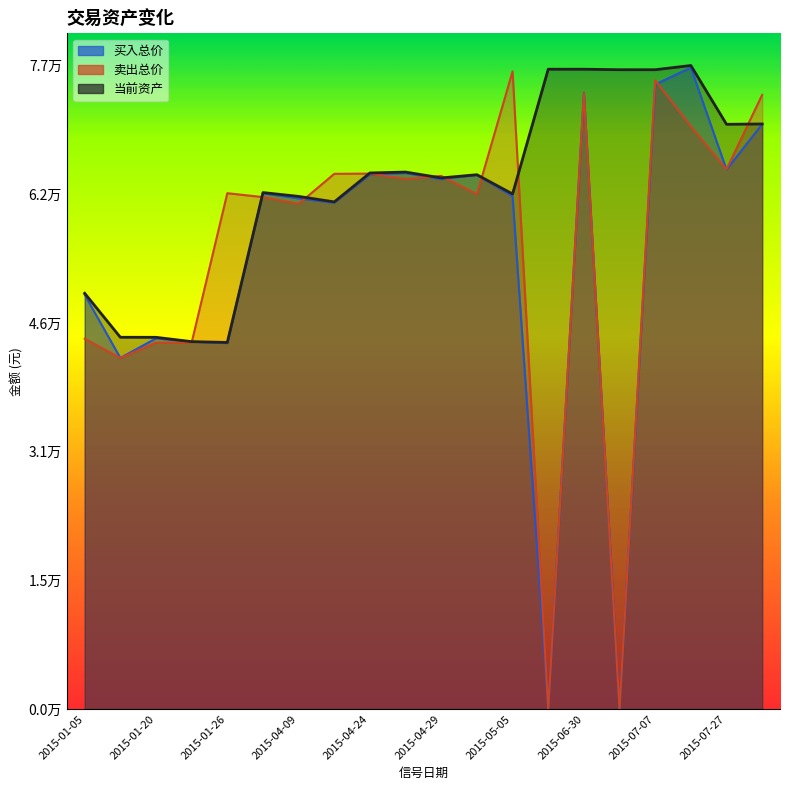

How many intersections are there between 买入总价 and 卖出总价?

9